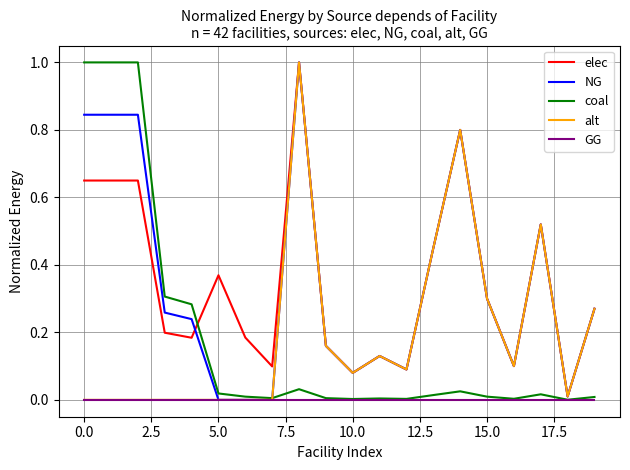

What is the difference between the maximum and minimum values in the coal series?

1.0